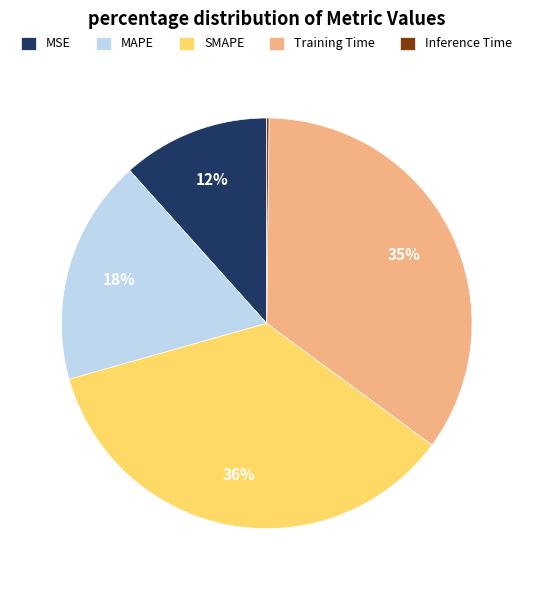

Is there any slice that represents more than half of the pie?

No